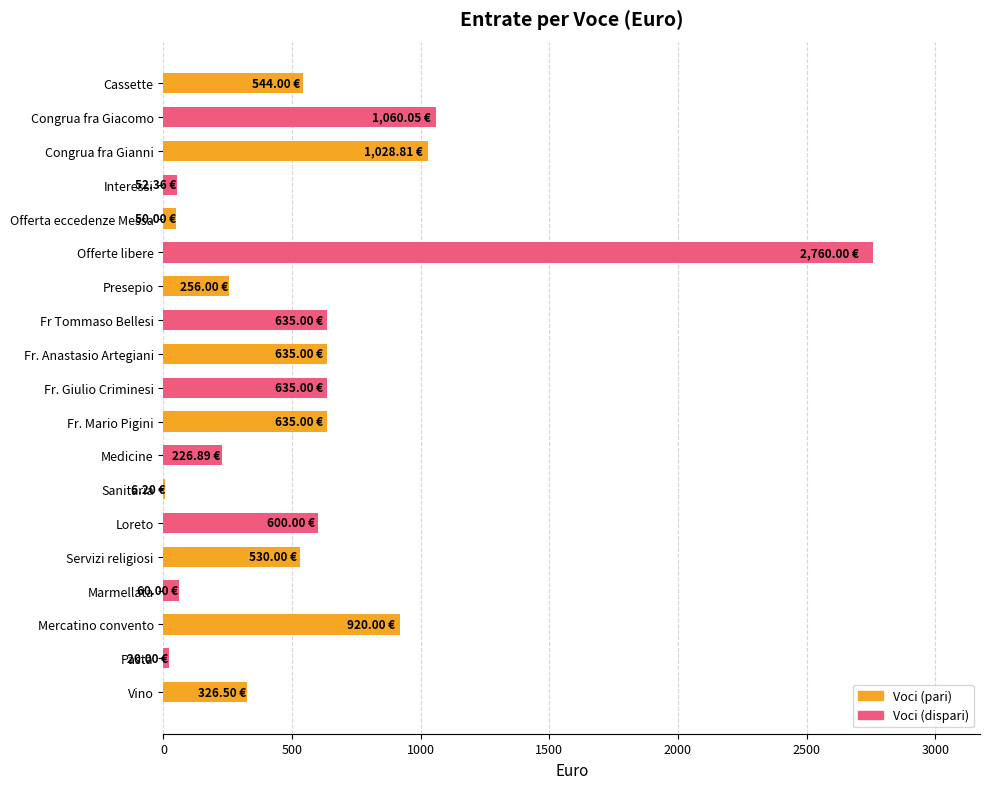

Where is the data nearest to the value 1383?

Congrua fra Giacomo